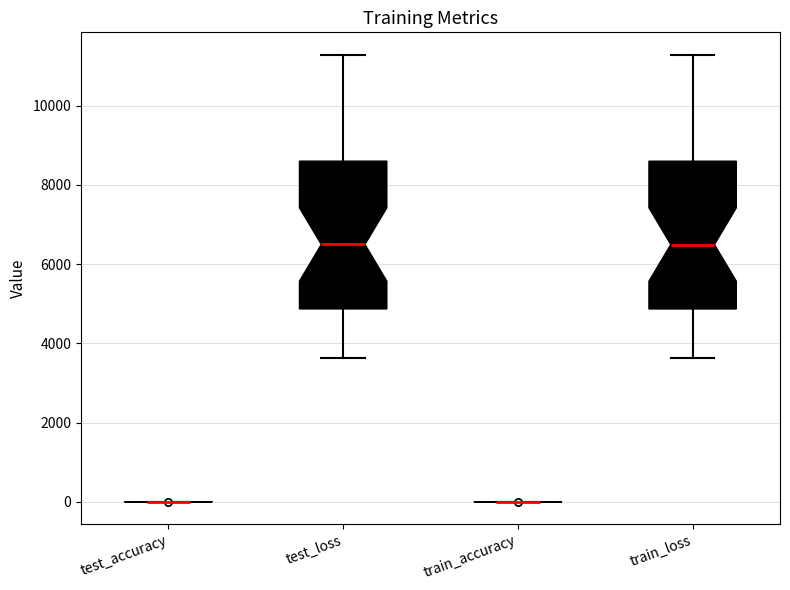

Reading left to right, read every box against the y-axis: the position of its median line, the range the box covers, and the ends of its whiskers. The values are not printed on the chart, so give them approximately, as read against the axis.

test_accuracy: box collapsed to a line at 0, whiskers 0 to 0
test_loss: median 6400, box 4800 to 8600, whiskers 3600 to 11200
train_accuracy: box collapsed to a line at 0, whiskers 0 to 0
train_loss: median 6400, box 4800 to 8600, whiskers 3600 to 11200